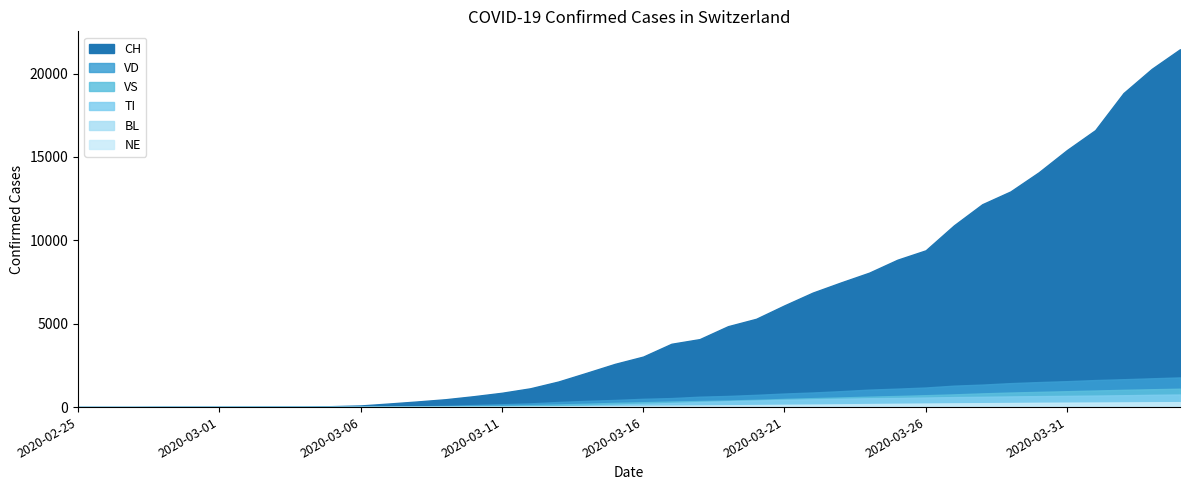

Which category has the highest value across all series?

2020-04-04